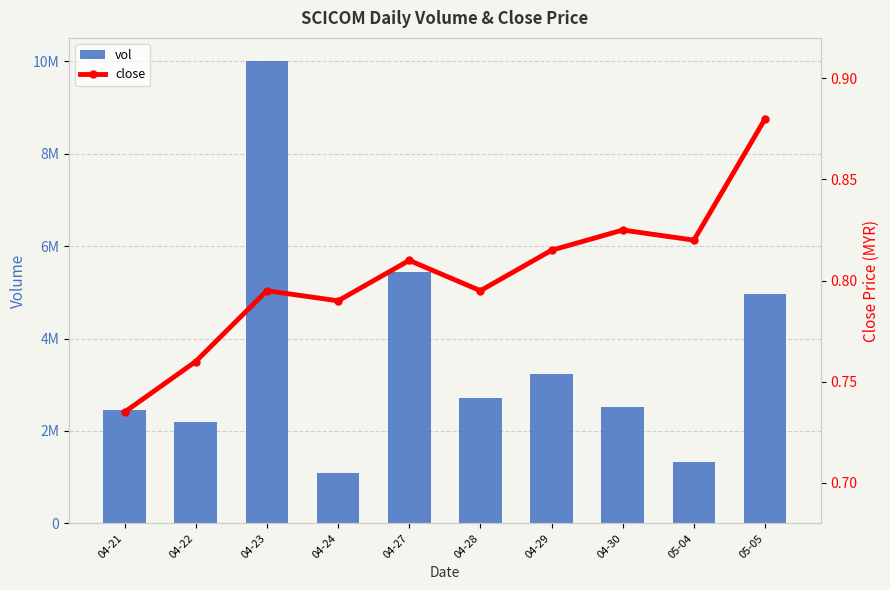

Rank the series by their maximum value, from highest to lowest.

vol, close